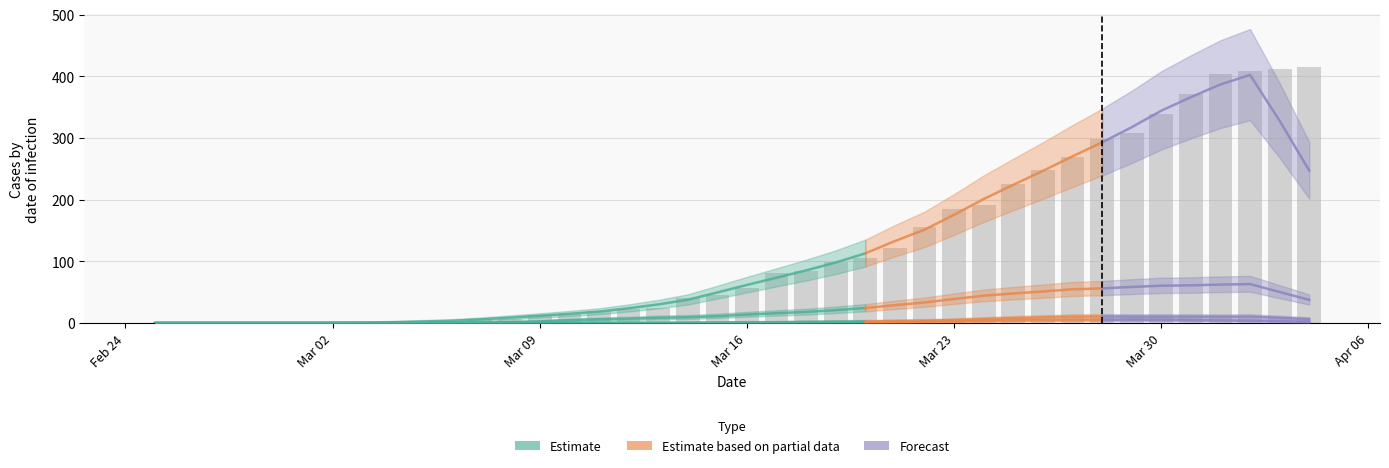

Which has a higher value, 34 or 32?

34